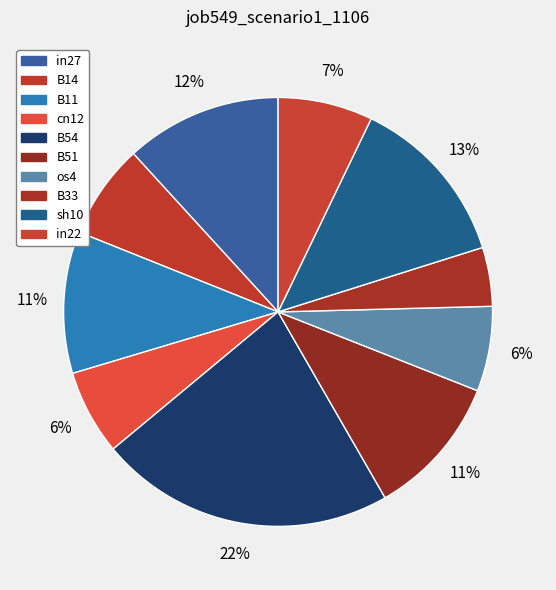

To the nearest percent, what portion does B11 represent?

11%